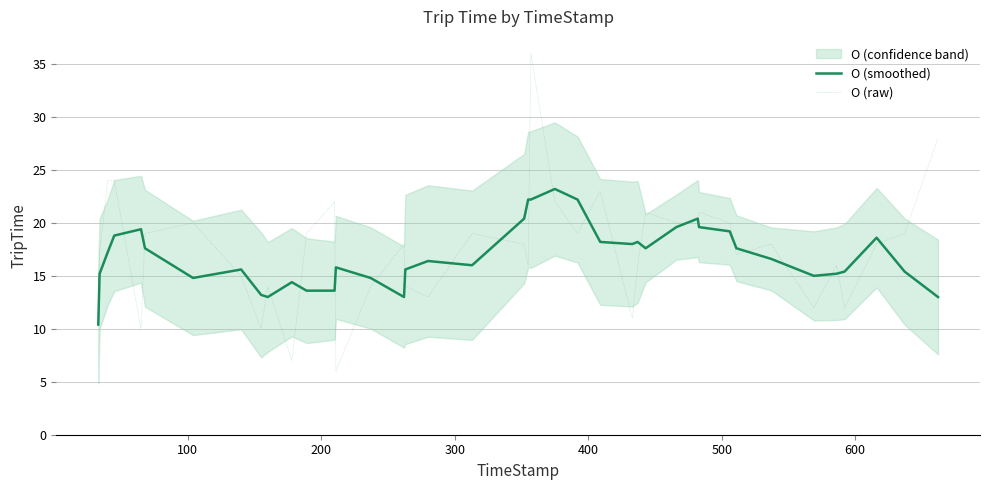

How many interior local valleys does the O (raw) series have?

11